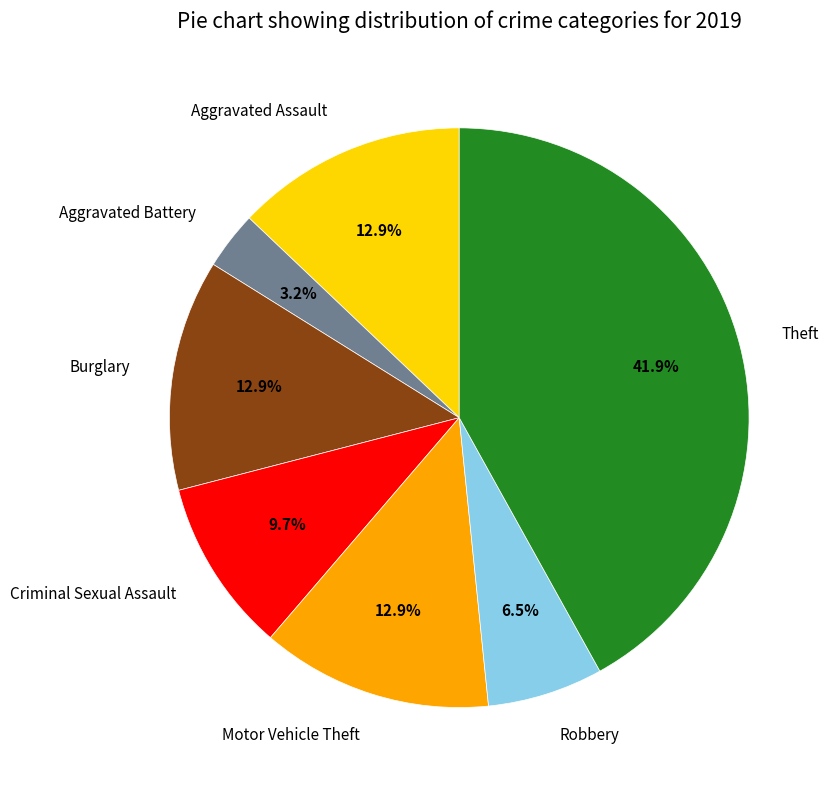

Between Robbery and Criminal Sexual Assault, which is larger?

Criminal Sexual Assault